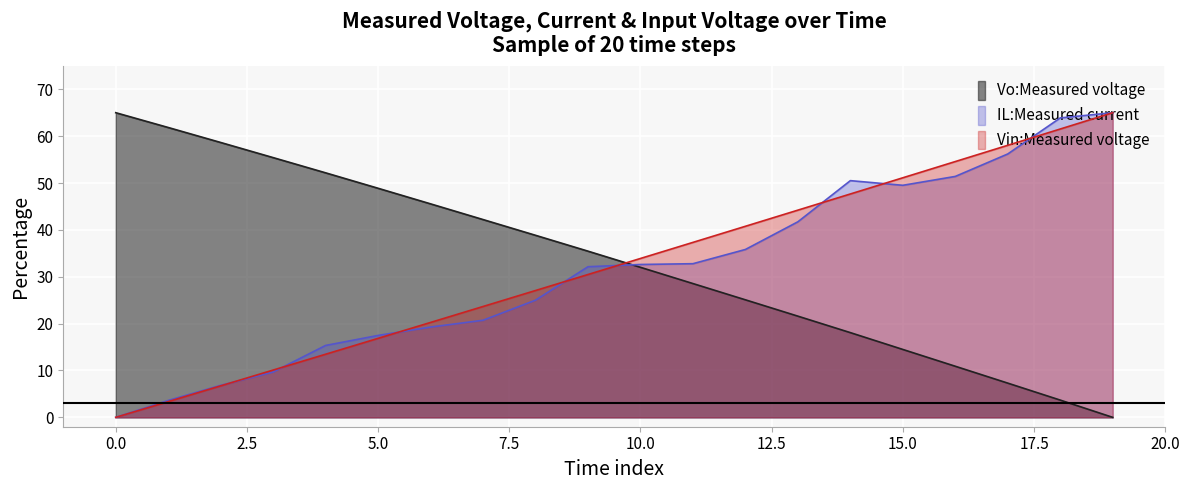

What is the greatest value displayed?

65.0